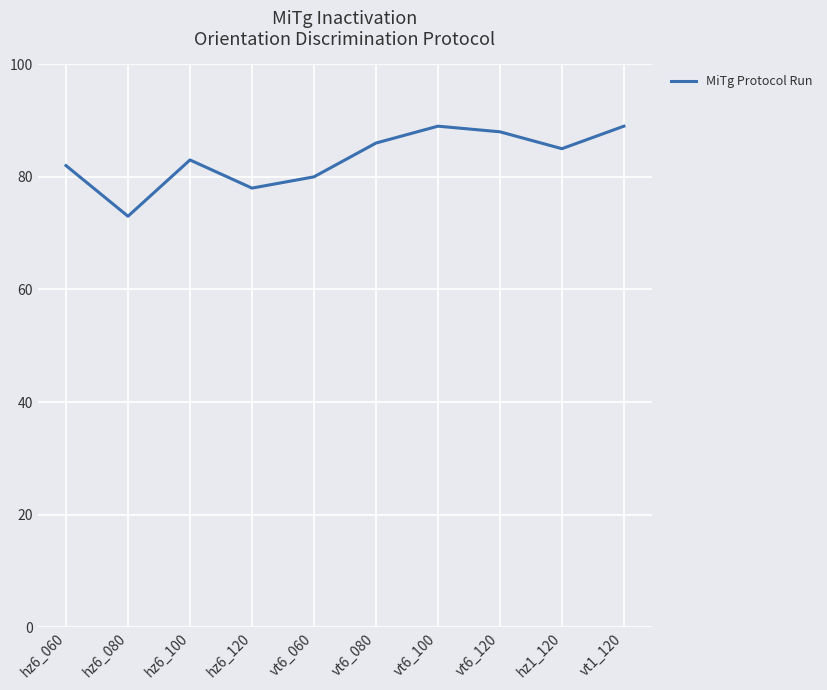

Does the chart have visible grid lines?

Yes